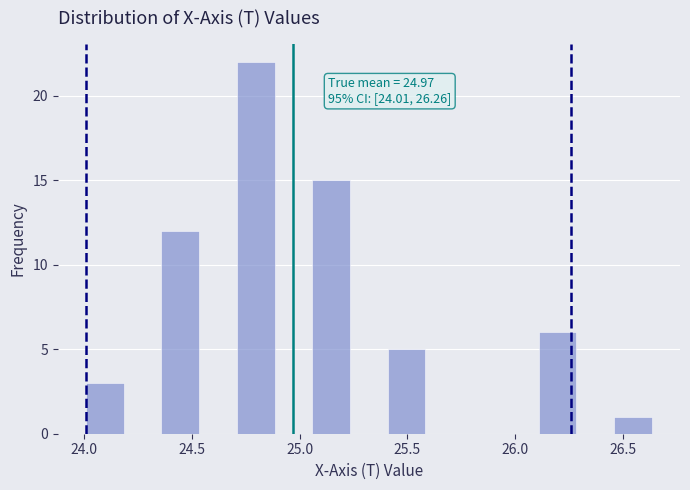

Around what value on the x-axis is the tallest bar? Give the approximate position of its centre, as read against the axis.

24.80